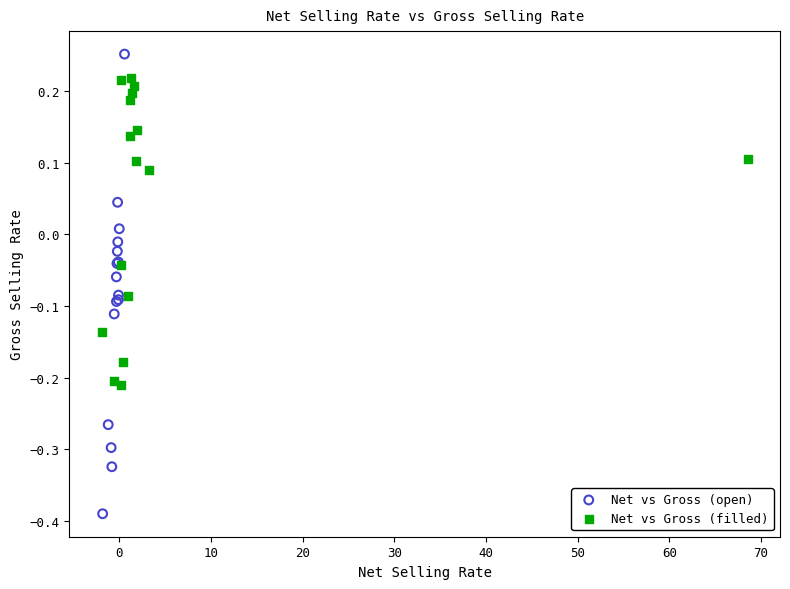

Which series has the widest spread of Y values?

Net vs Gross (open)